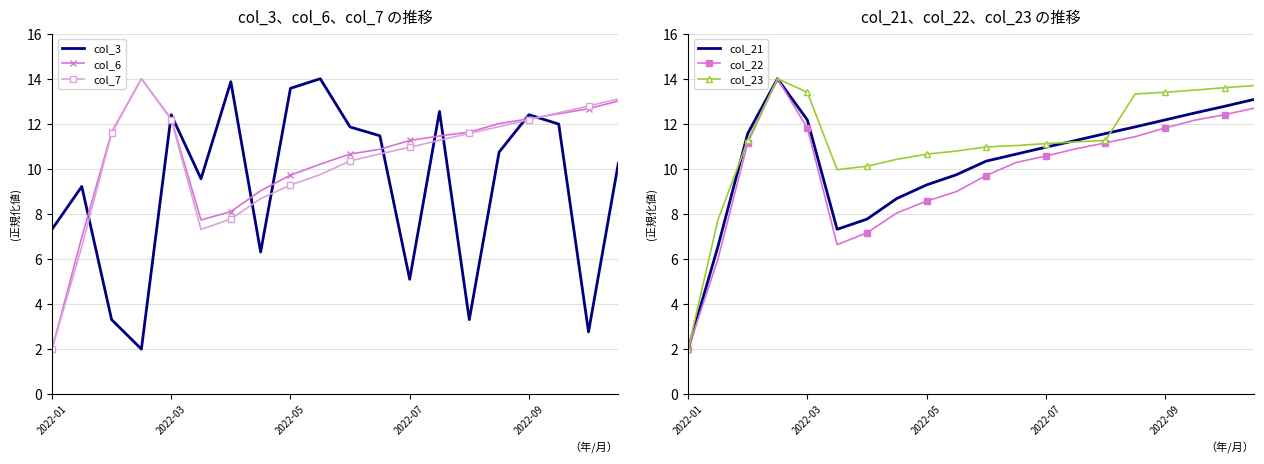

Reading right to left, what are all the values shown in this chart?

col_3: 10.2	2.8	12.0	12.4	10.7	3.3	12.6	5.1	11.5	11.9	14.0	13.6	6.3	13.9	9.6	12.4	2.0	3.3	9.2	7.3
col_6: 13.0	12.7	12.4	12.2	12.0	11.6	11.5	11.3	10.9	10.7	10.2	9.7	9.0	8.1	7.7	12.2	14.0	11.6	7.0	2.0
col_7: 13.1	12.8	12.5	12.2	11.9	11.6	11.3	11.0	10.7	10.4	9.7	9.3	8.7	7.8	7.3	12.2	14.0	11.6	6.5	2.0
col_21: 13.1	12.8	12.5	12.2	11.9	11.6	11.3	11.0	10.7	10.3	9.7	9.3	8.7	7.8	7.3	12.2	14.0	11.6	6.5	2.0
col_22: 12.7	12.4	12.2	11.8	11.4	11.2	10.9	10.6	10.3	9.7	9.0	8.6	8.0	7.2	6.6	11.8	14.0	11.2	6.0	2.0
col_23: 13.7	13.6	13.5	13.4	13.3	11.3	11.2	11.1	11.0	11.0	10.8	10.7	10.4	10.1	10.0	13.4	14.0	11.3	7.7	2.0